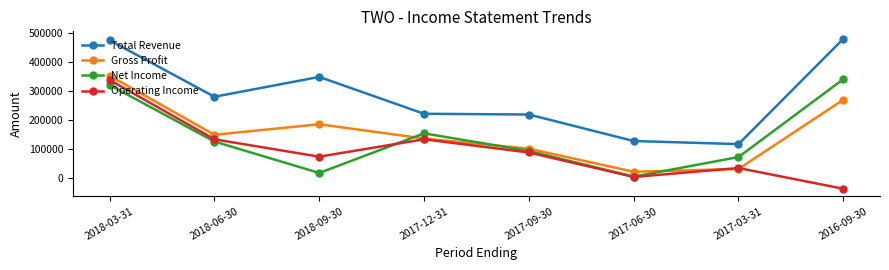

True or false: Total Revenue and Net Income cross at least once.

False